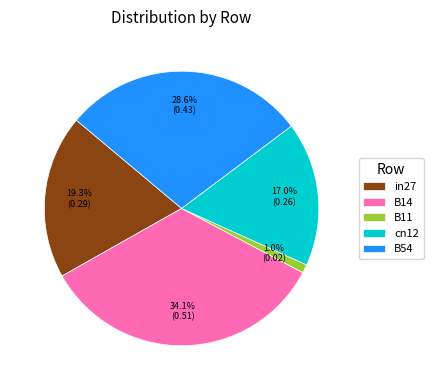

Is in27 the majority of the pie?

No